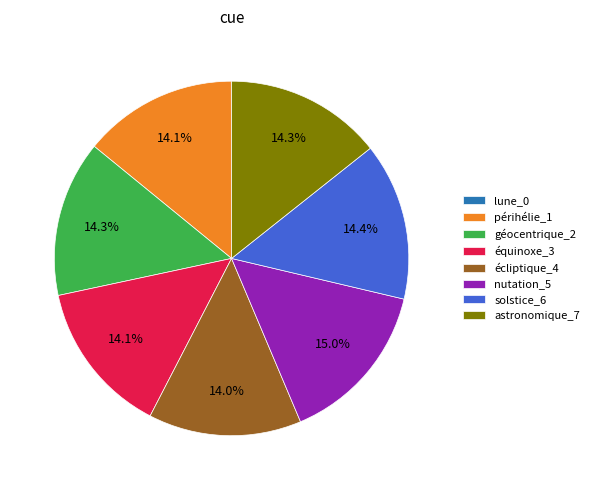

Is there a majority slice in this chart?

No